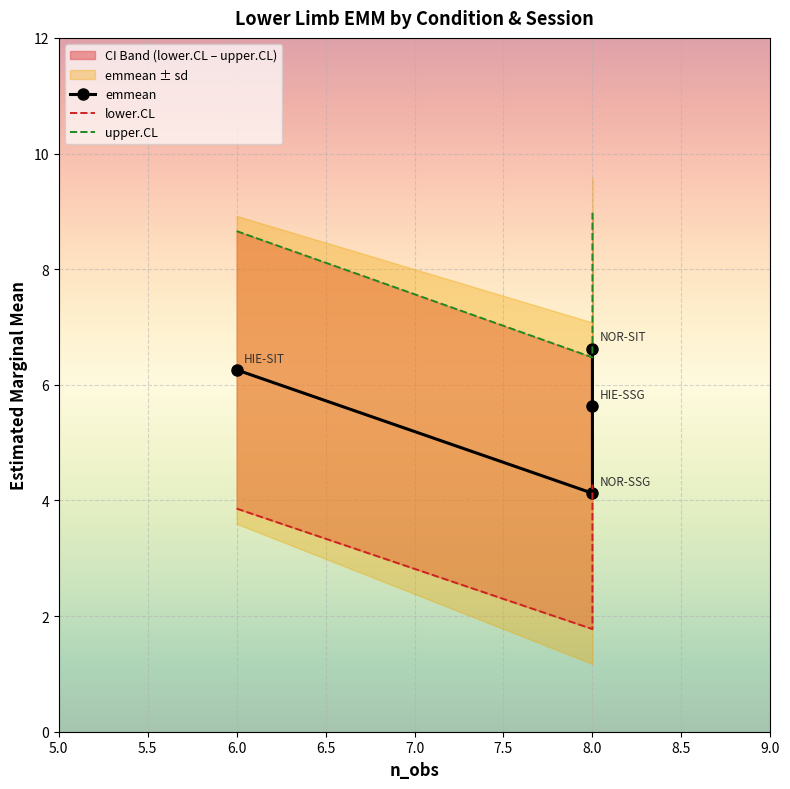

True or false: emmean and upper.CL cross at least once.

False